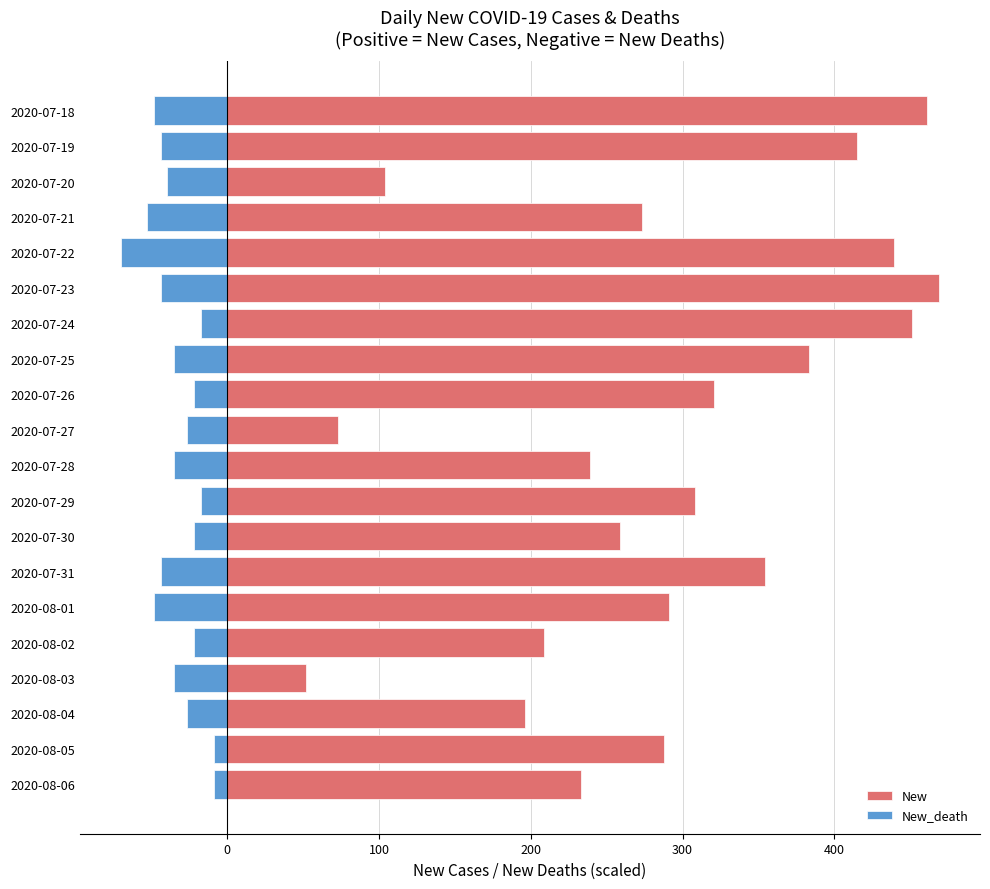

Which series changed the most between 2020-08-06 and 2020-07-22?

New